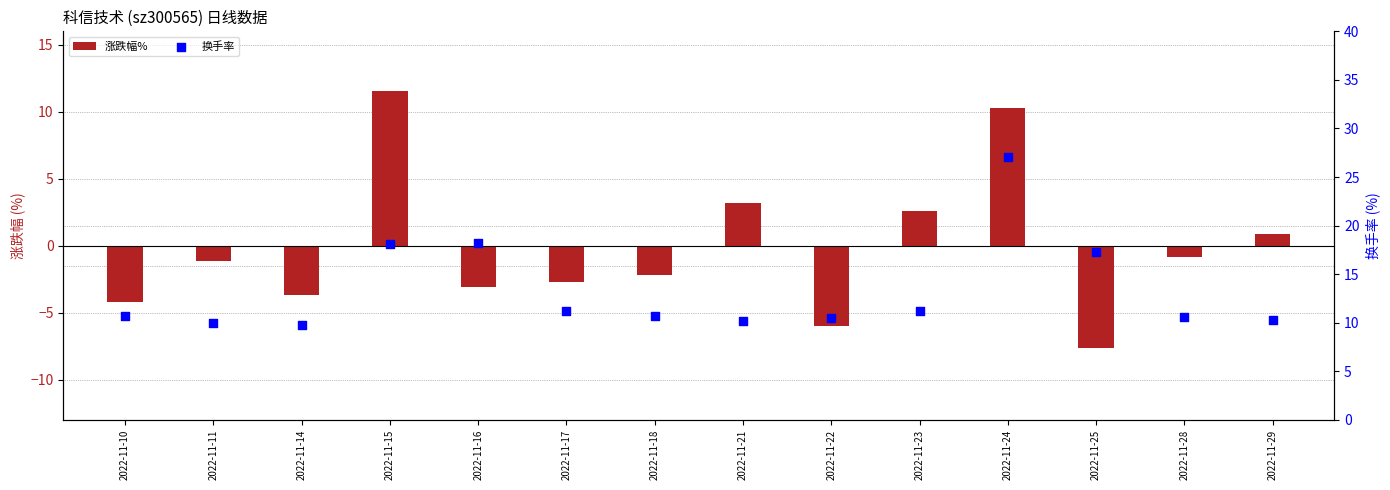

Which series has the widest spread of Y values?

涨跌幅%